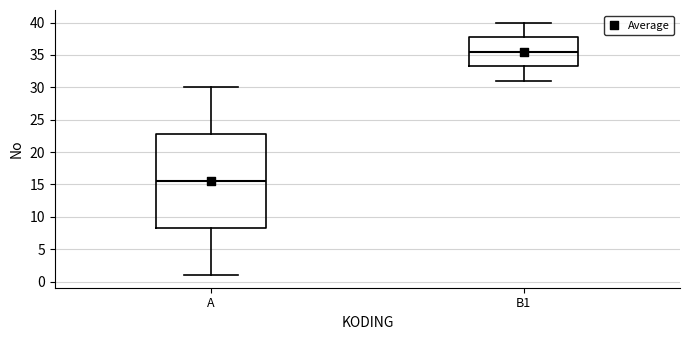

Reading left to right, transcribe this box plot: for each box, give where its median line is, the range the box spans, and where its two whiskers end, as read against the y-axis. The values are not printed on the chart, so give them approximately, as read against the axis.

A: median 15.5, box 8.5 to 23.0, whiskers 1.0 to 30.0
B1: median 35.5, box 33.5 to 38.0, whiskers 31.0 to 40.0